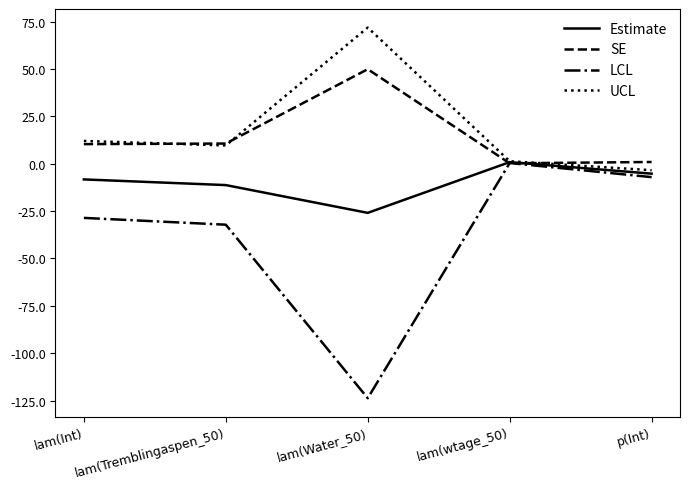

What is the approximate value of LCL at lam(Tremblingaspen_50)?

-32.2